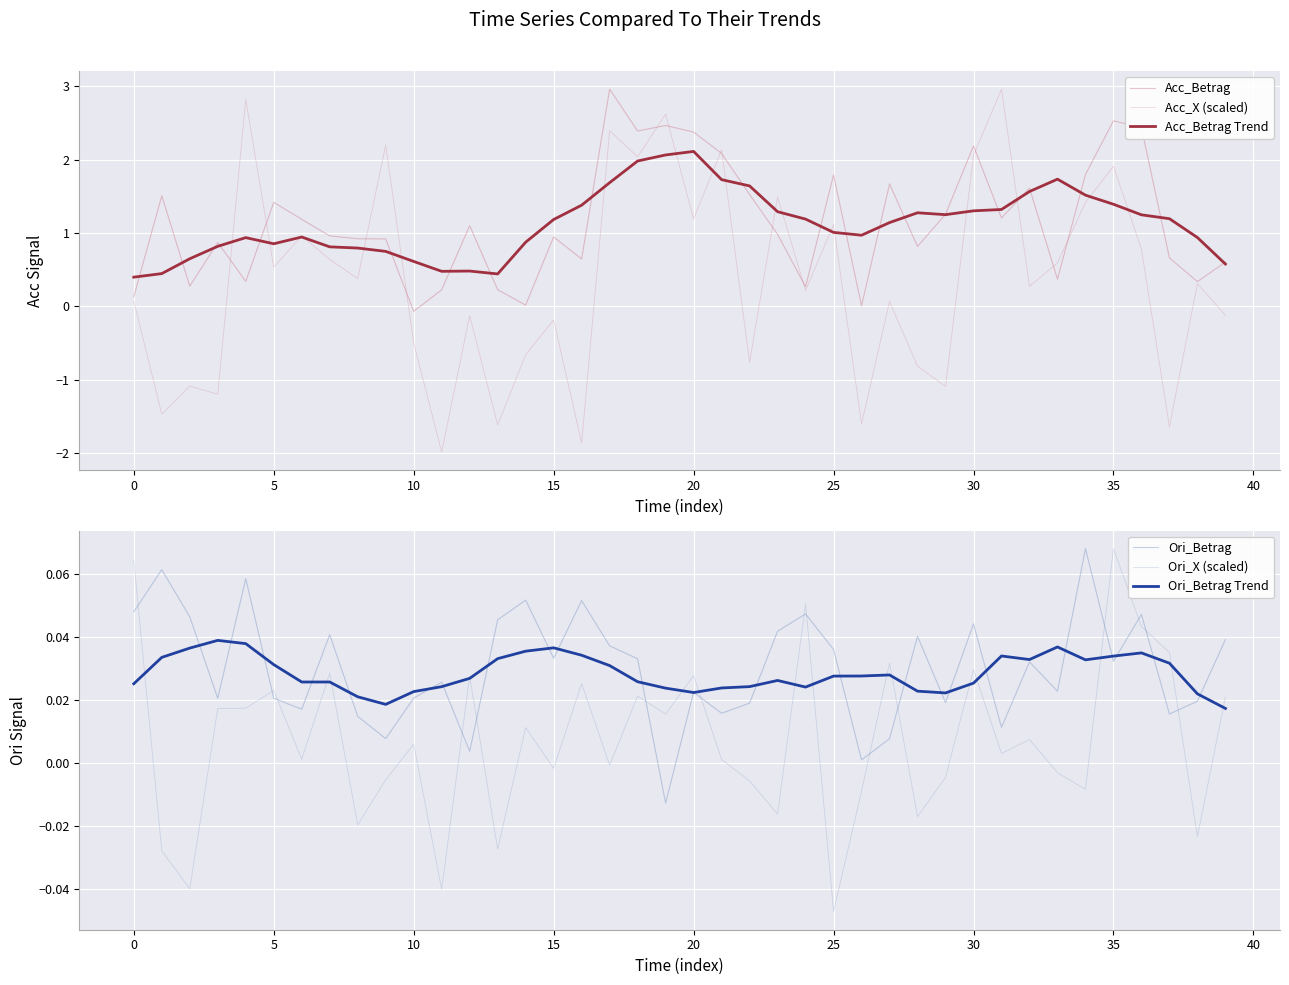

How many data points does each series have?

40